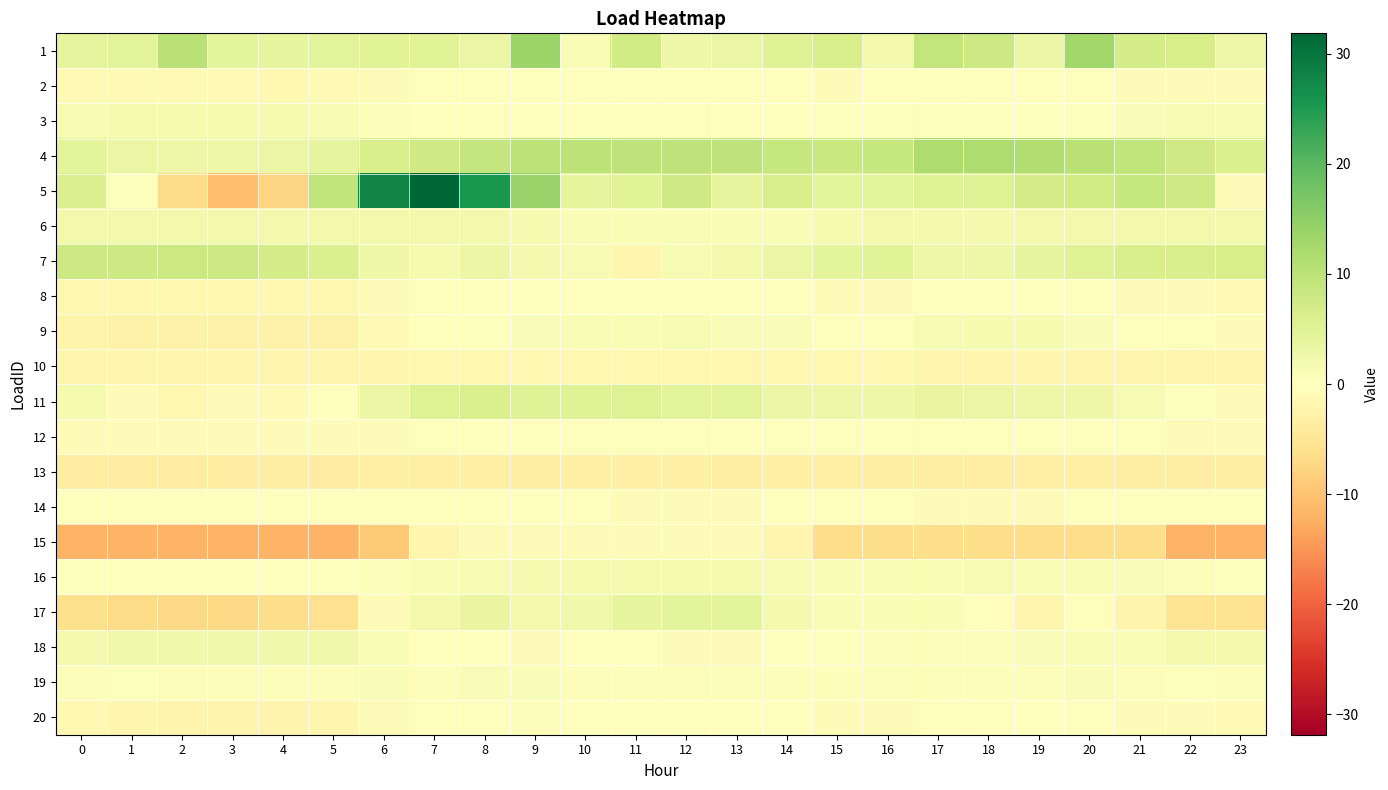

Count the number of data series in this chart.

20